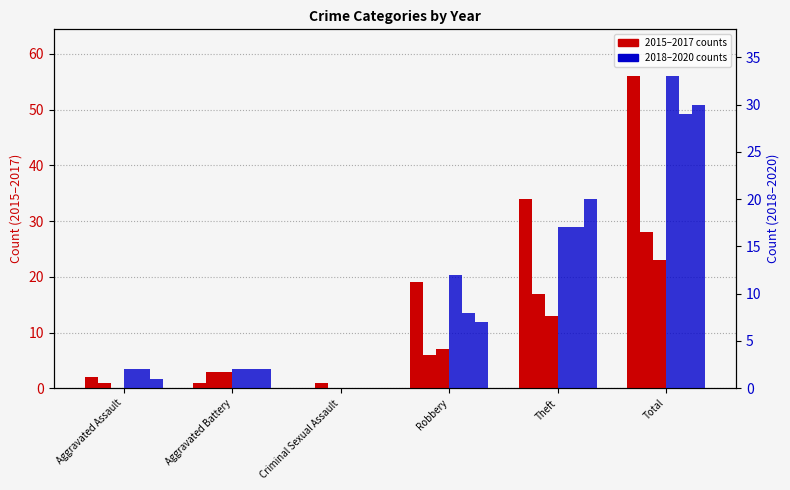

How many distinct data groups are displayed?

4